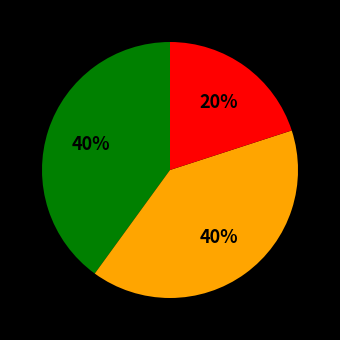

Is there any slice that represents more than half of the pie?

No